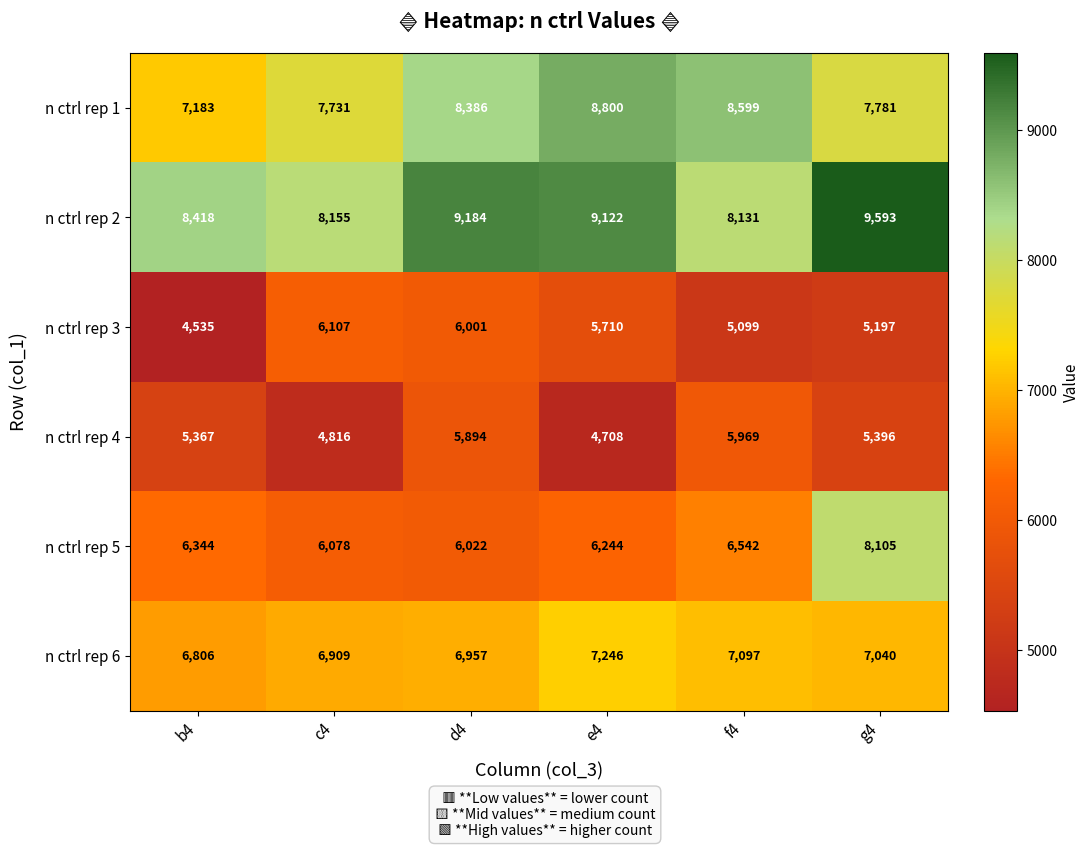

What is the difference between the n ctrl rep 4 values at c4 and d4?

1078